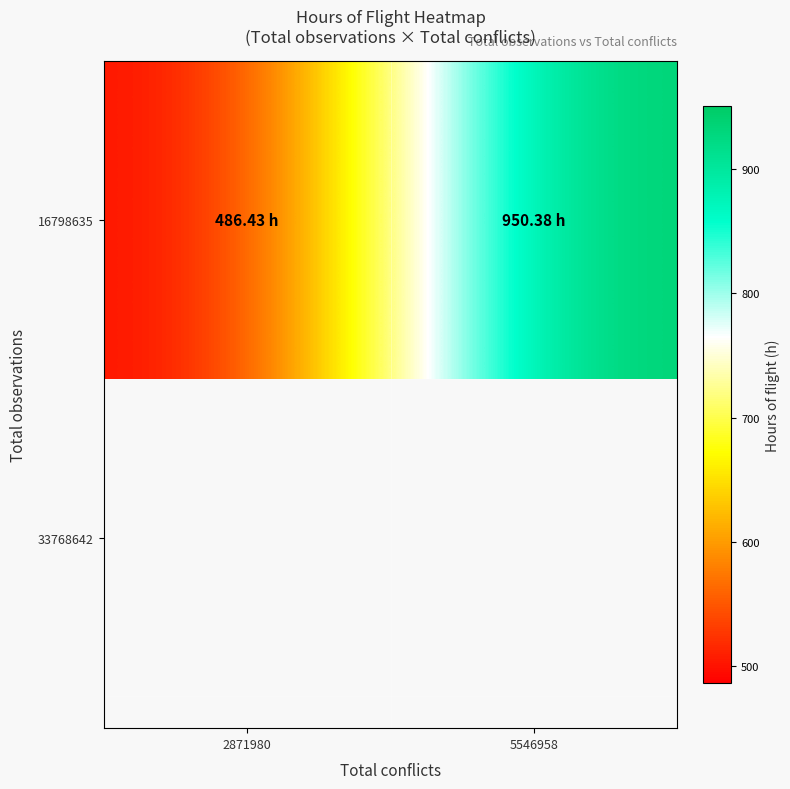

At which category does the chart reach its peak across all series?

5546958